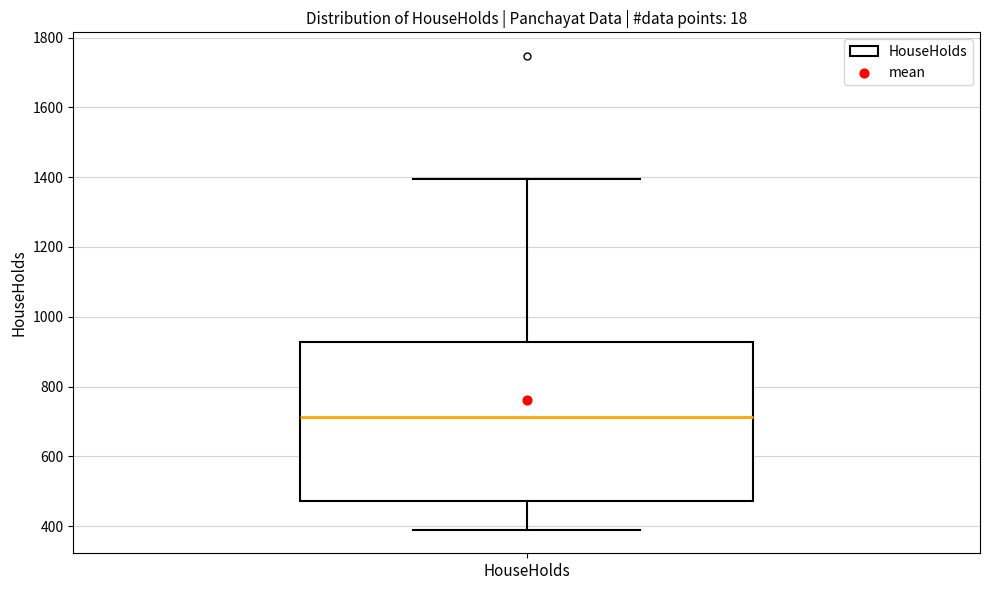

Where does the median line of the box for HouseHolds sit on the y-axis? The values are not printed on the chart, so give them approximately, as read against the axis.

720